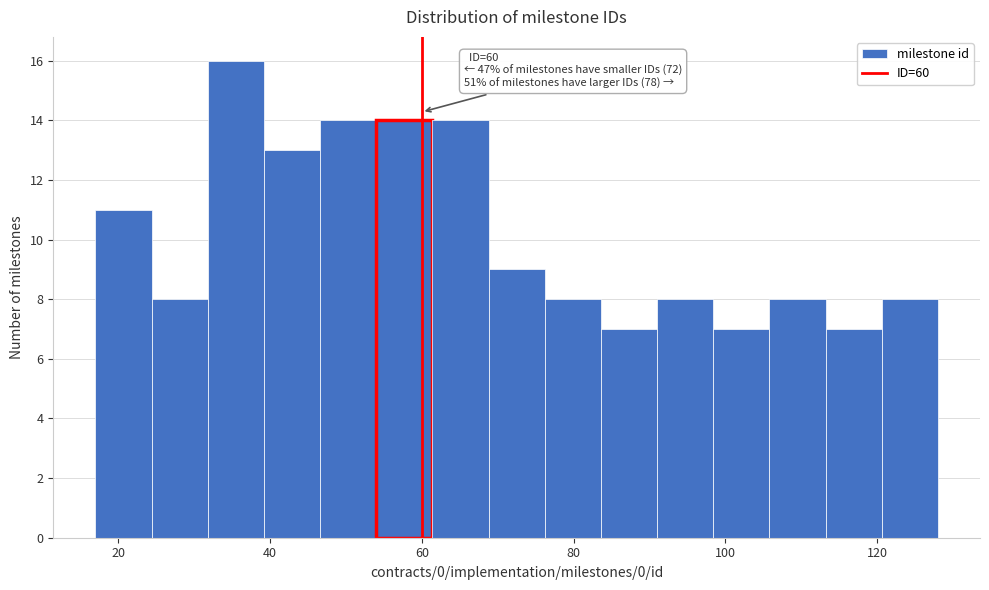

Read against the x-axis, roughly where is the centre of the tallest bar?

36